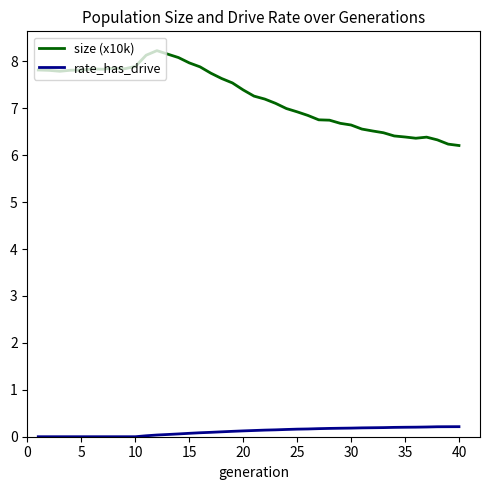

Rank the series by their average value, from lowest to highest.

rate_has_drive, size (x10k)